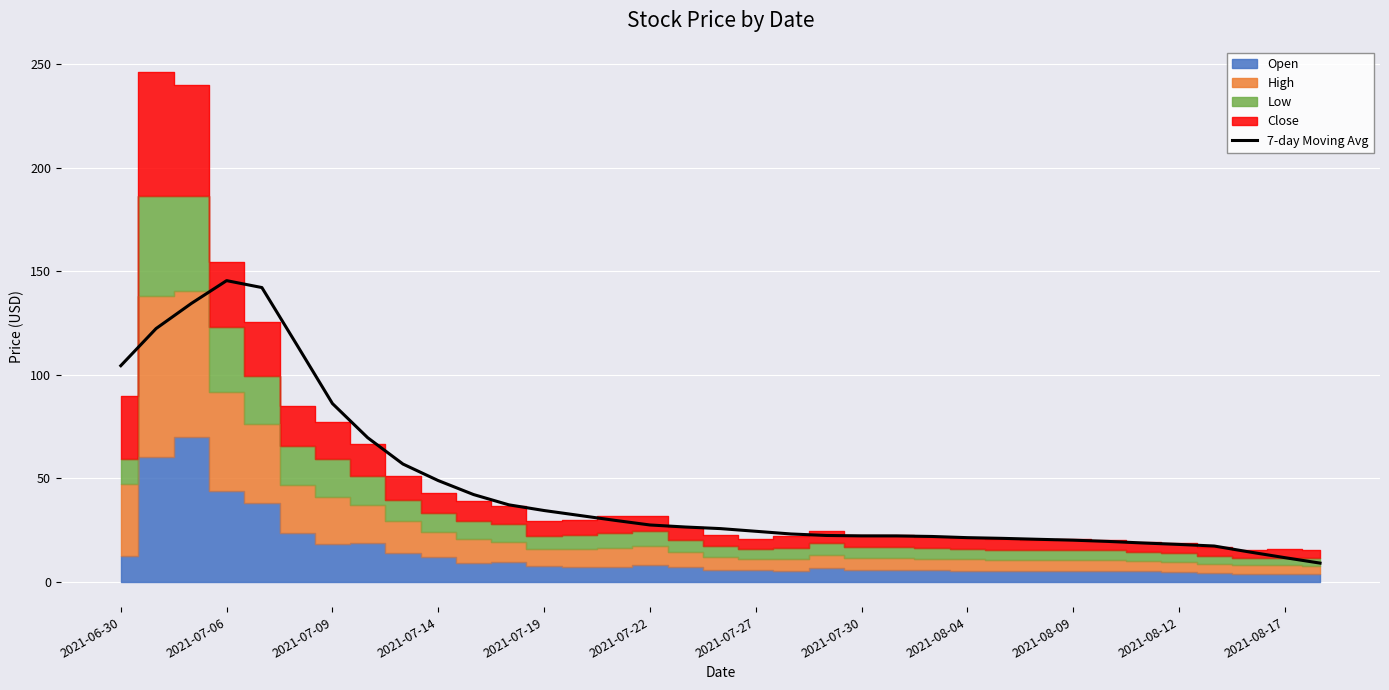

What is the lowest value of the 7-day Moving Avg series?

8.9